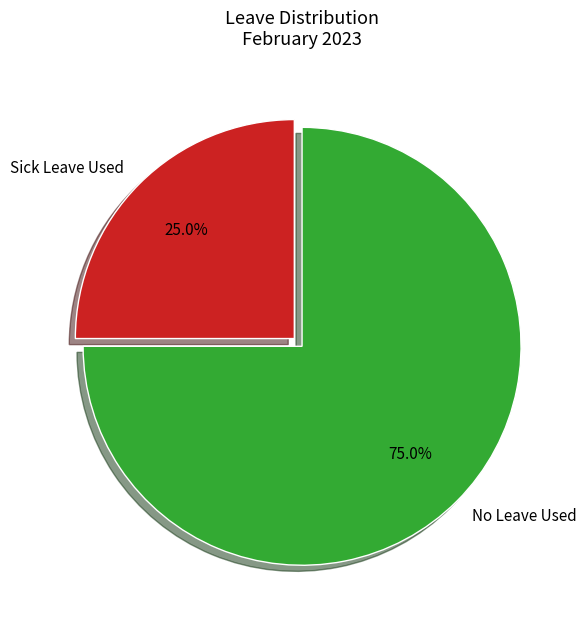

Is the sum of Sick Leave Used and No Leave Used greater than half?

Yes